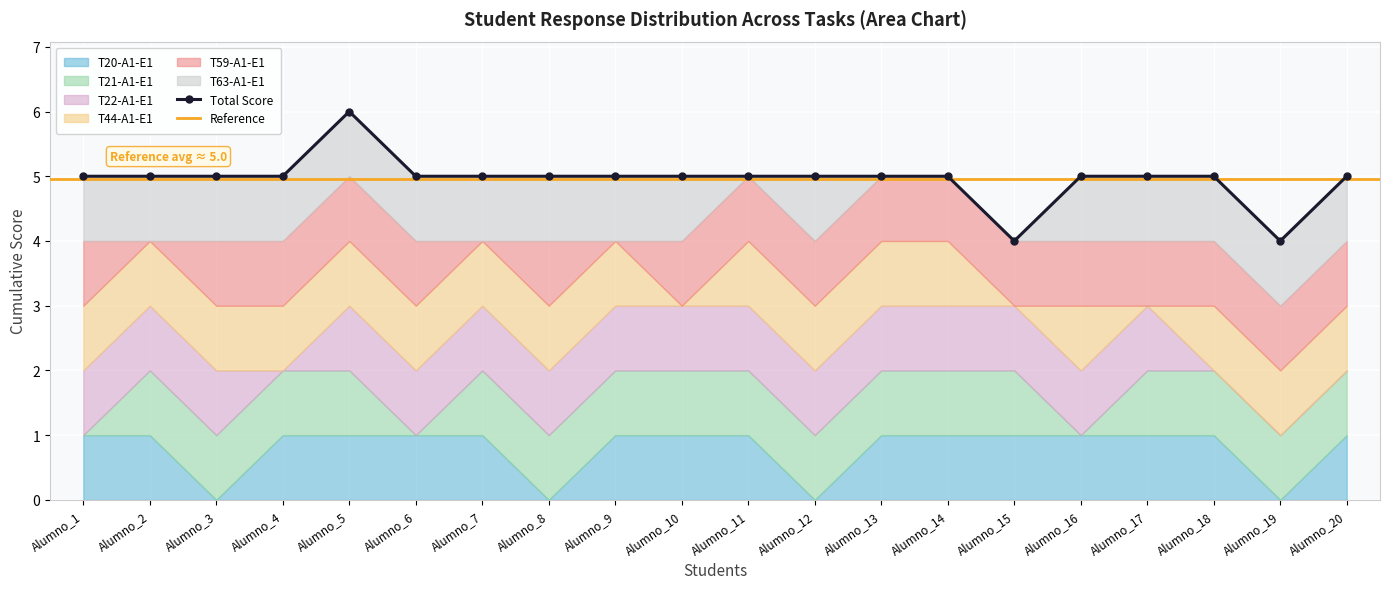

Count the T63-A1-E1 values in the range 1 to 2.

16